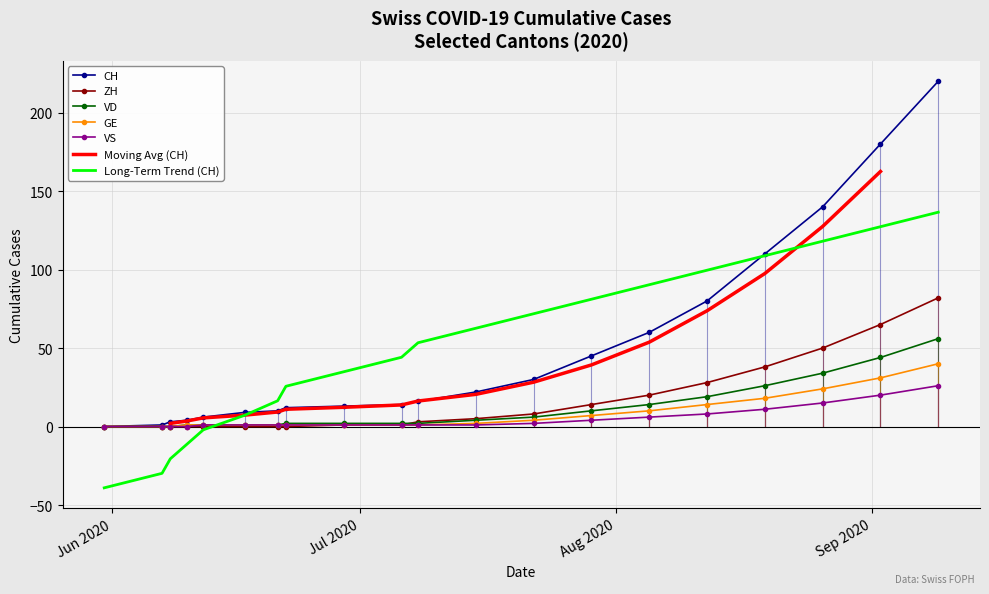

Rank the categories by VD value from lowest to highest.

2020-05-31, 2020-06-07, 2020-06-08, 2020-06-10, 2020-06-12, 2020-06-17, 2020-06-21, 2020-06-22, 2020-06-29, 2020-07-06, 2020-07-08, 2020-07-15, 2020-07-22, 2020-07-29, 2020-08-05, 2020-08-12, 2020-08-19, 2020-08-26, 2020-09-02, 2020-09-09